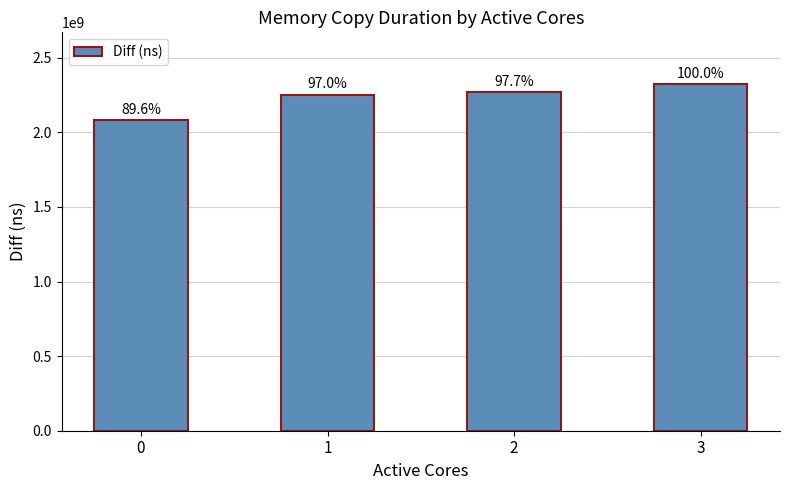

Are the bars grouped side by side (vs. stacked)?

No